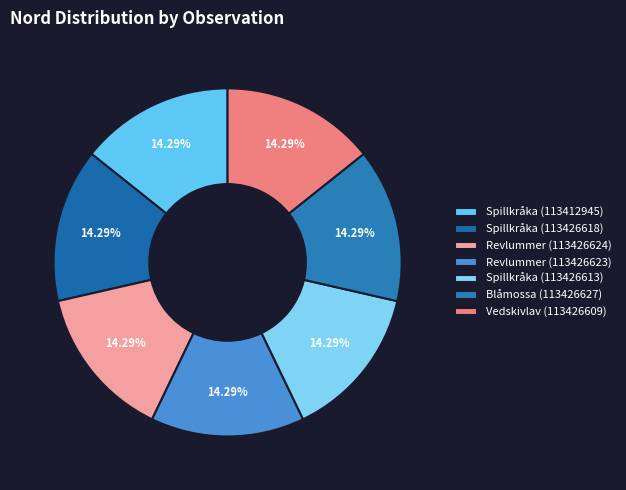

The Vedskivlav (113426609) slice represents 9% of the pie. True or false?

False